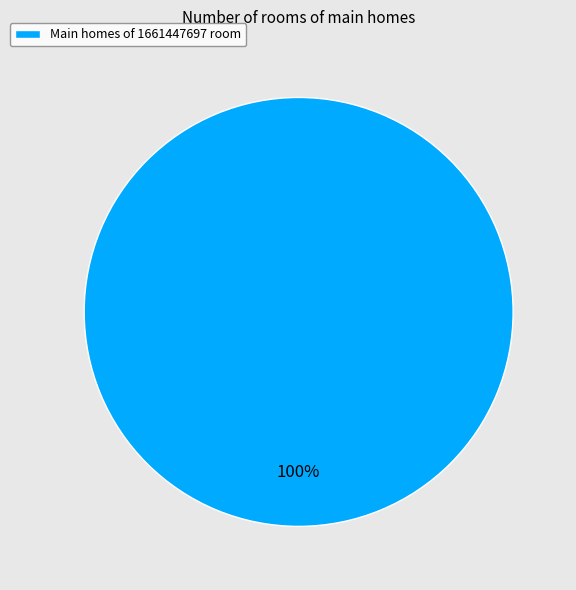

To the nearest percent, what portion does Main homes of 1661447697 room represent?

100%